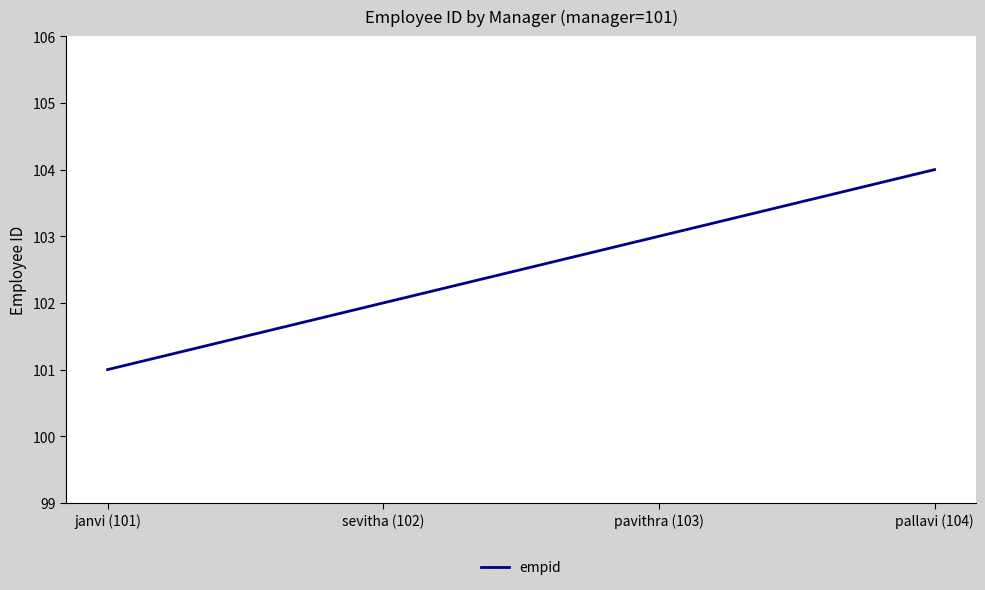

Which category has the lowest value across all series?

janvi (101)